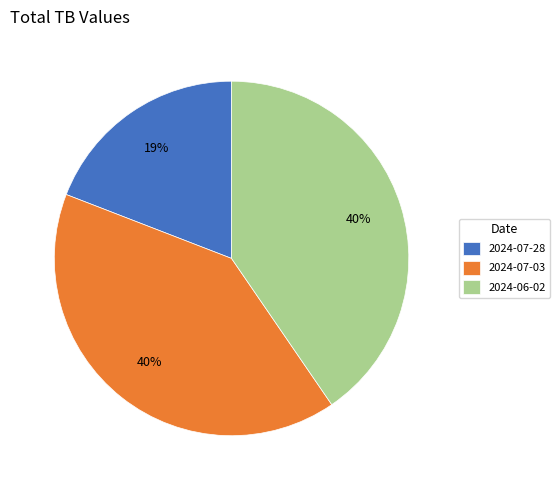

Does 2024-07-28 account for over 50% of the chart?

No